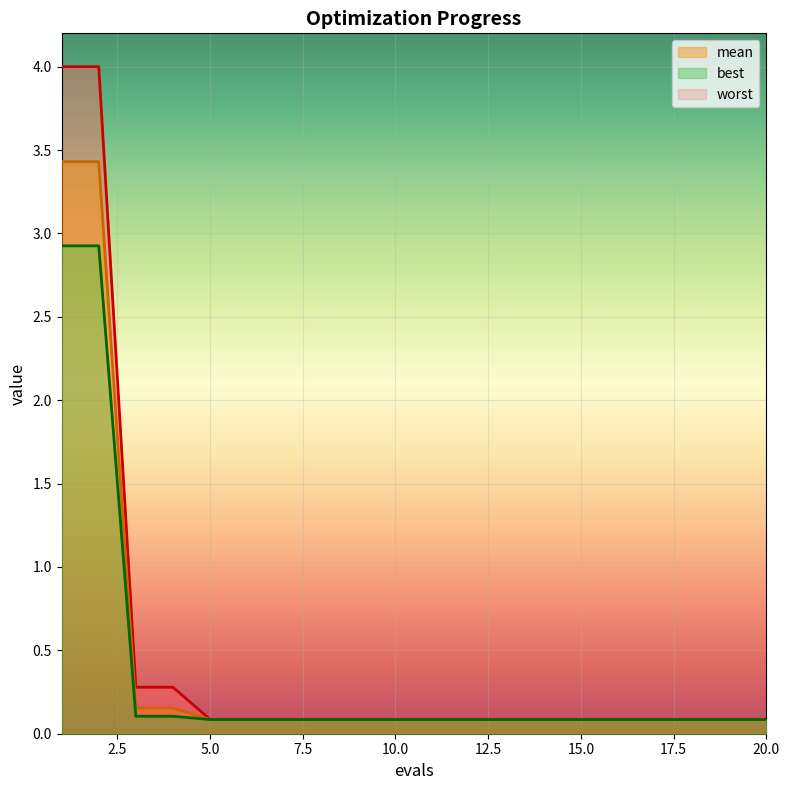

Read the worst value at 8.

0.1